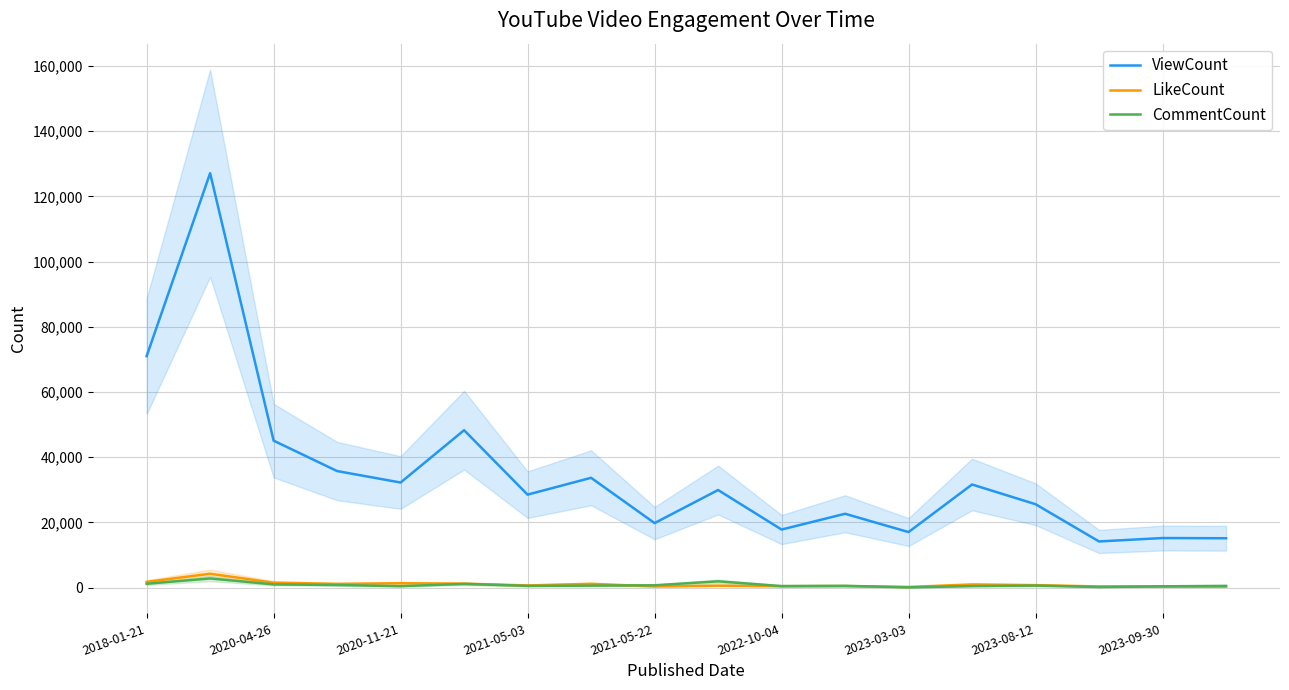

Reading right to left, list all the values displayed in this chart.

ViewCount: 15168	15235	14189	25607	31653	17067	22675	17840	29953	19818	33704	28542	48297	32255	35771	45095	127104	70996
LikeCount: 317	376	388	794	1003	239	501	470	621	406	1196	702	1246	1377	1171	1550	4282	1790
CommentCount: 565	429	224	660	496	112	584	506	1955	747	642	562	1173	472	834	1022	2834	1214